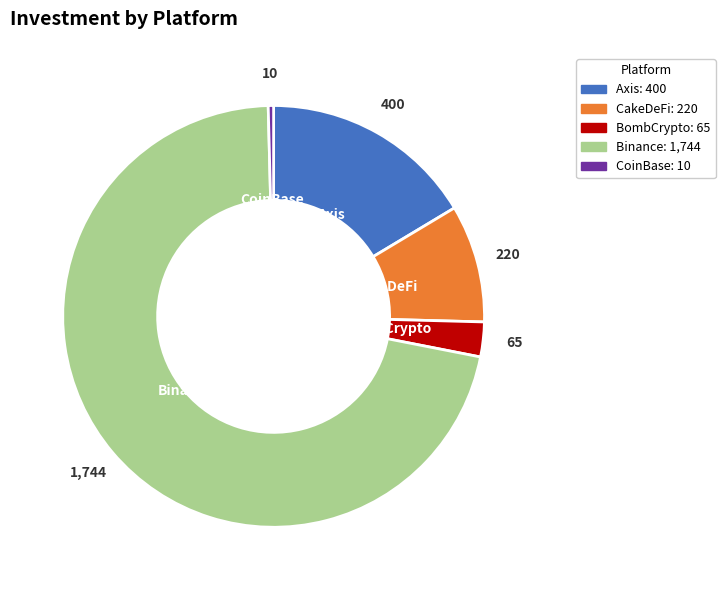

Which has a higher value, Axis or CoinBase?

Axis